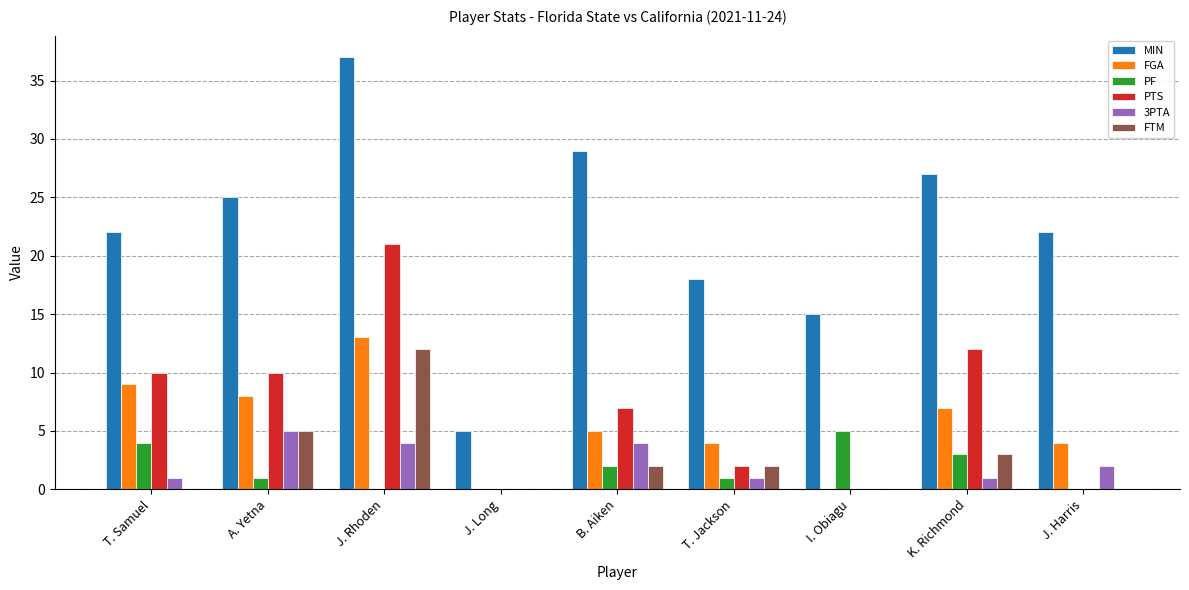

What is the sum of the MIN values at B. Aiken and J. Rhoden?

66